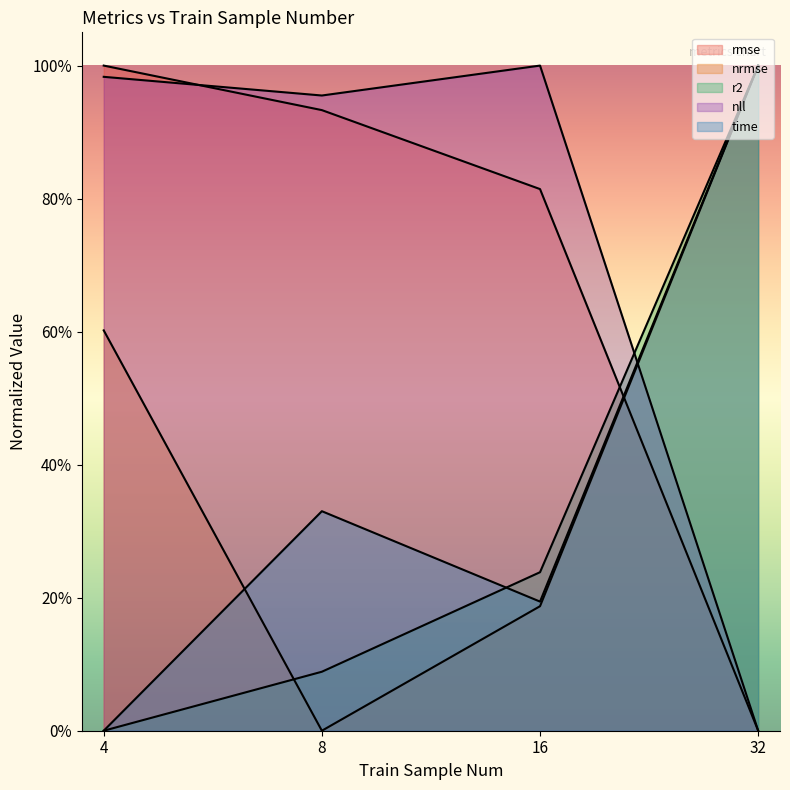

Rank the series by their maximum value, from lowest to highest.

rmse, nrmse, r2, nll, time